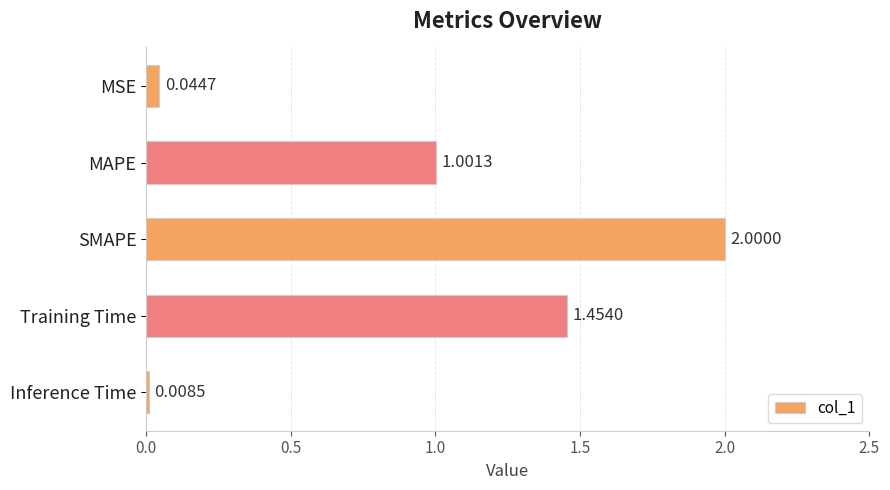

Does the chart contain any negative values?

No